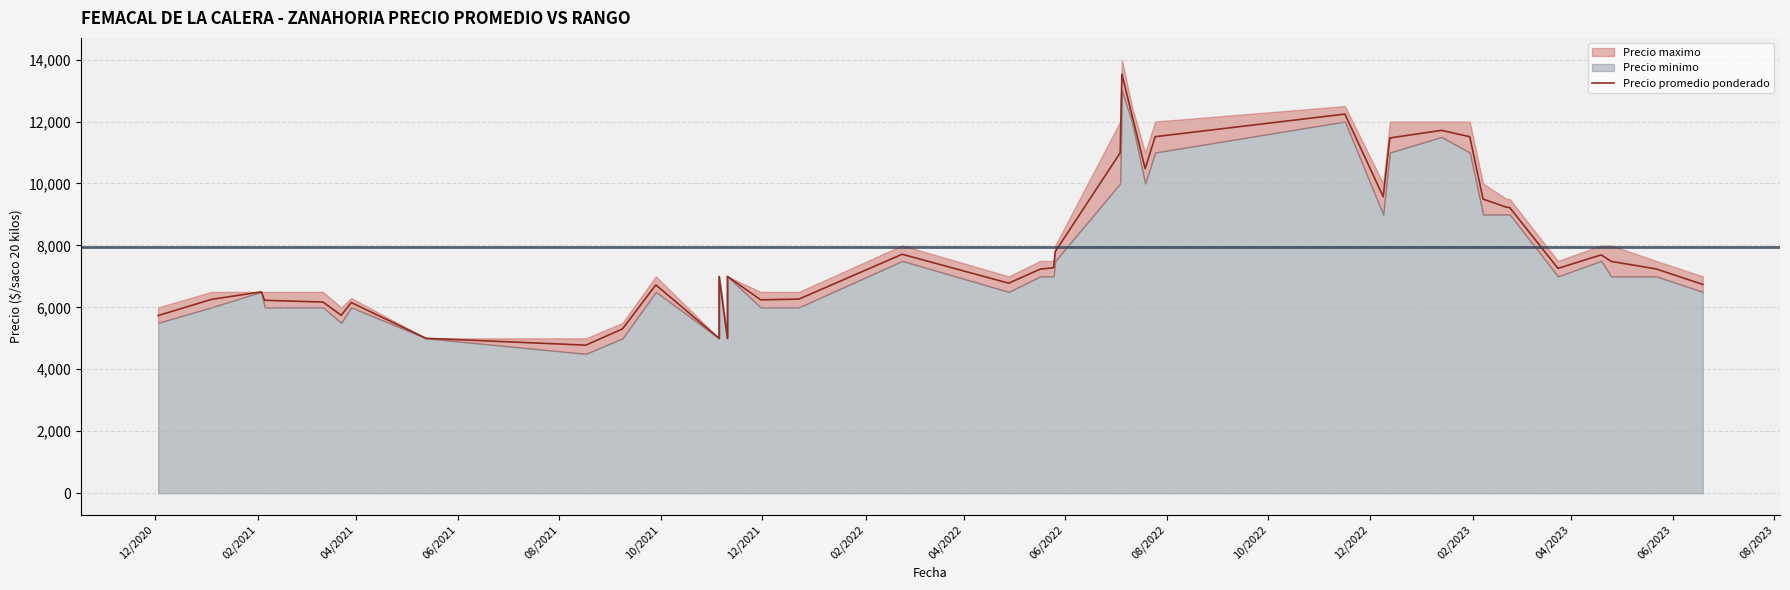

How many interior local valleys (lower than both neighbors) does the data have?

9